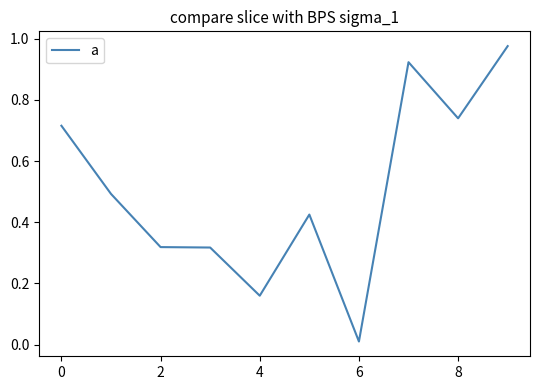

The value at 6 is 0.0. True or false?

True